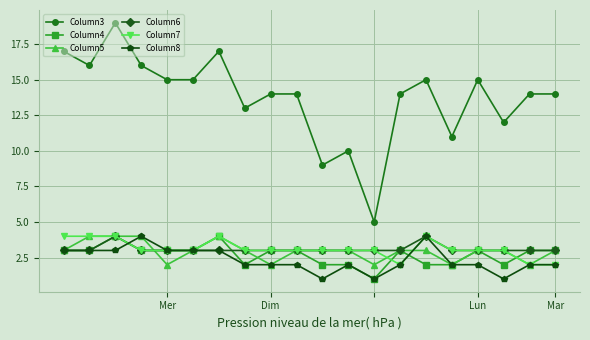

Which series has the largest range (max minus min)?

Column3